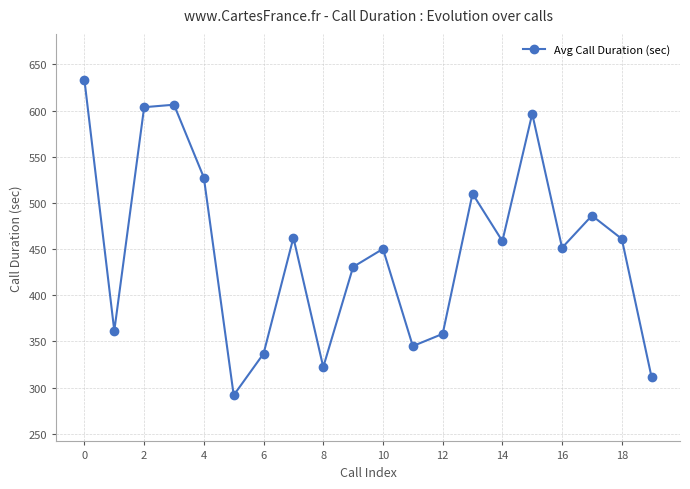

What is the average value?

450.2